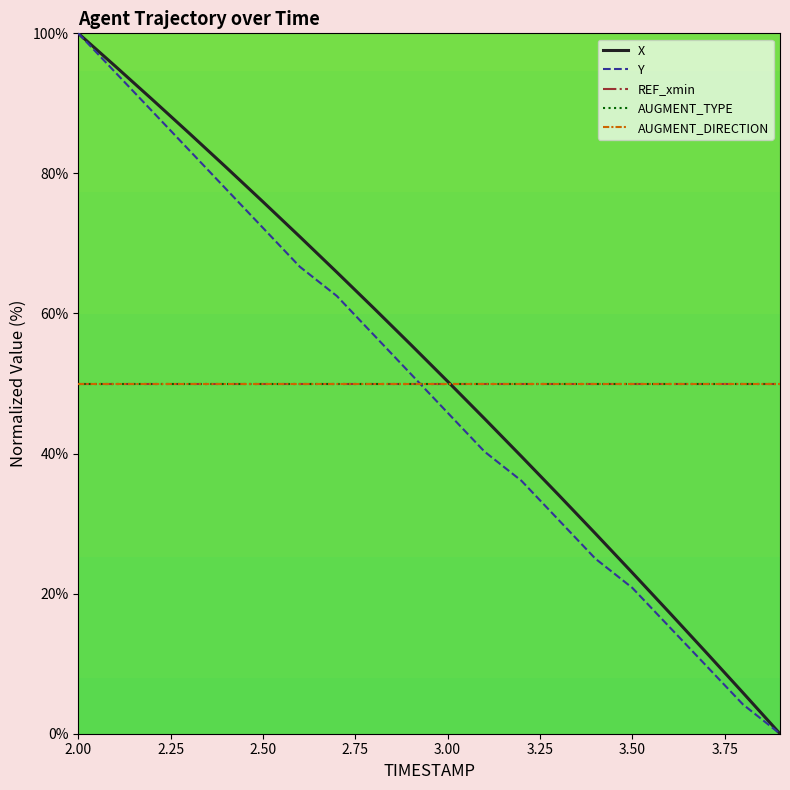

Does the chart display data point markers on the line(s)?

No